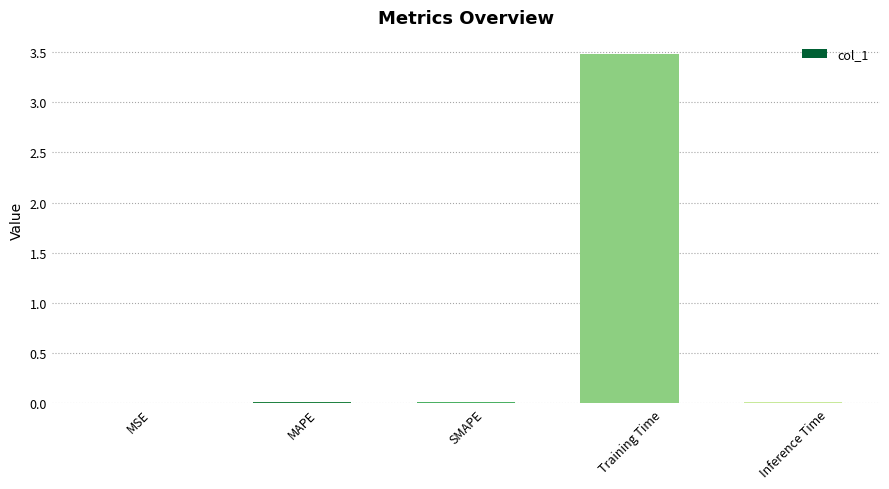

What is the approximate value at Training Time?

3.5